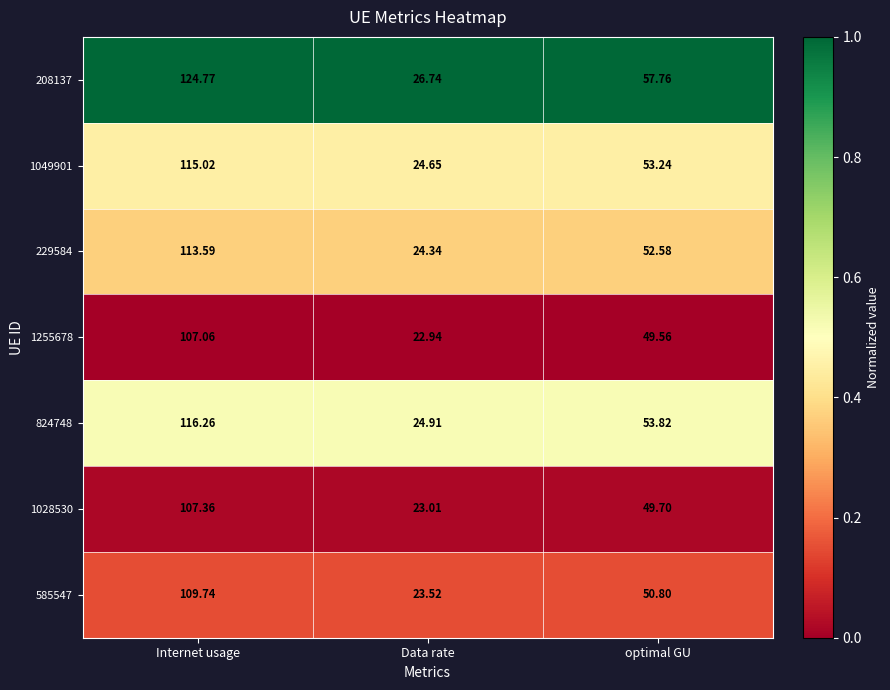

Where is 585547 nearest to the value 66?

optimal GU